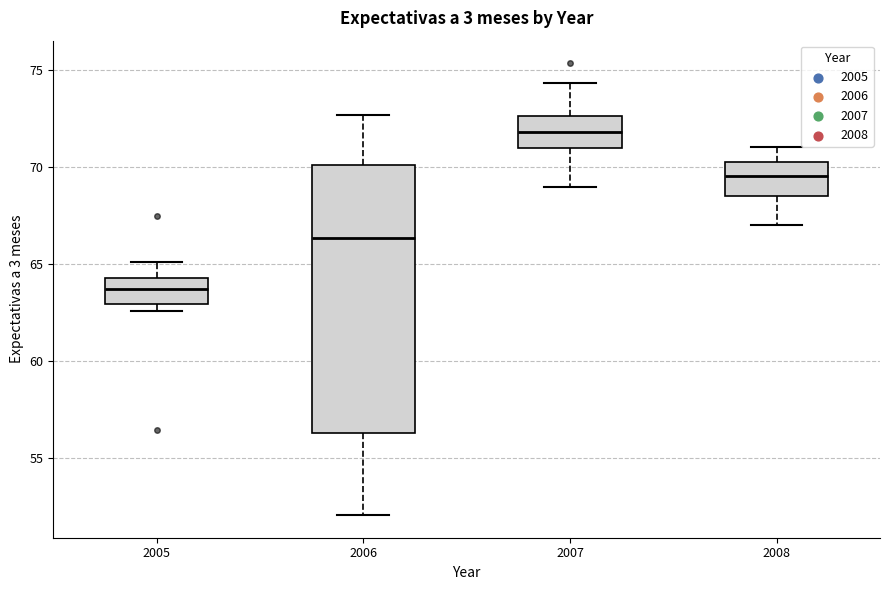

Reading left to right, read every box against the y-axis: the position of its median line, the range the box covers, and the ends of its whiskers. The values are not printed on the chart, so give them approximately, as read against the axis.

2005: median 63.5, box 63.0 to 64.5, whiskers 62.5 to 65.0
2006: median 66.5, box 56.5 to 70.0, whiskers 52.0 to 72.5
2007: median 72.0, box 71.0 to 72.5, whiskers 69.0 to 74.5
2008: median 69.5, box 68.5 to 70.5, whiskers 67.0 to 71.0